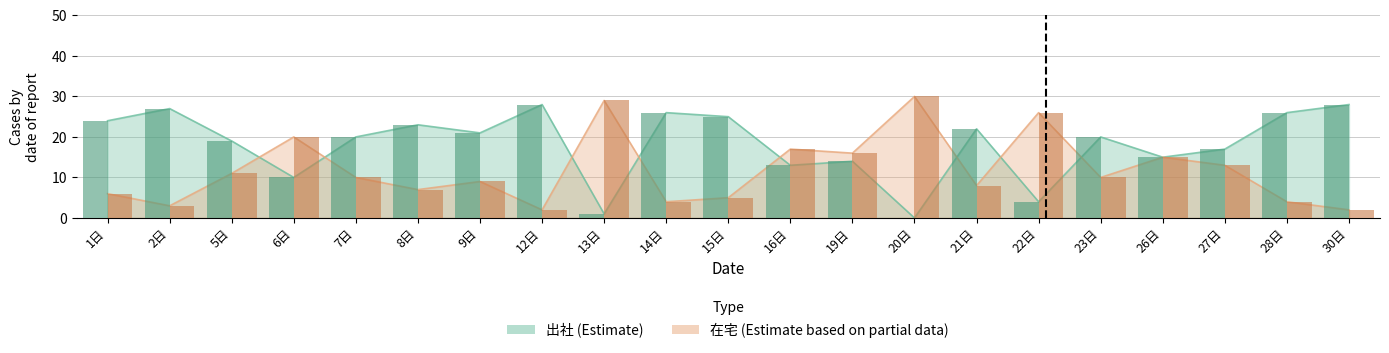

What are all the series names shown in the legend?

出社, 在宅